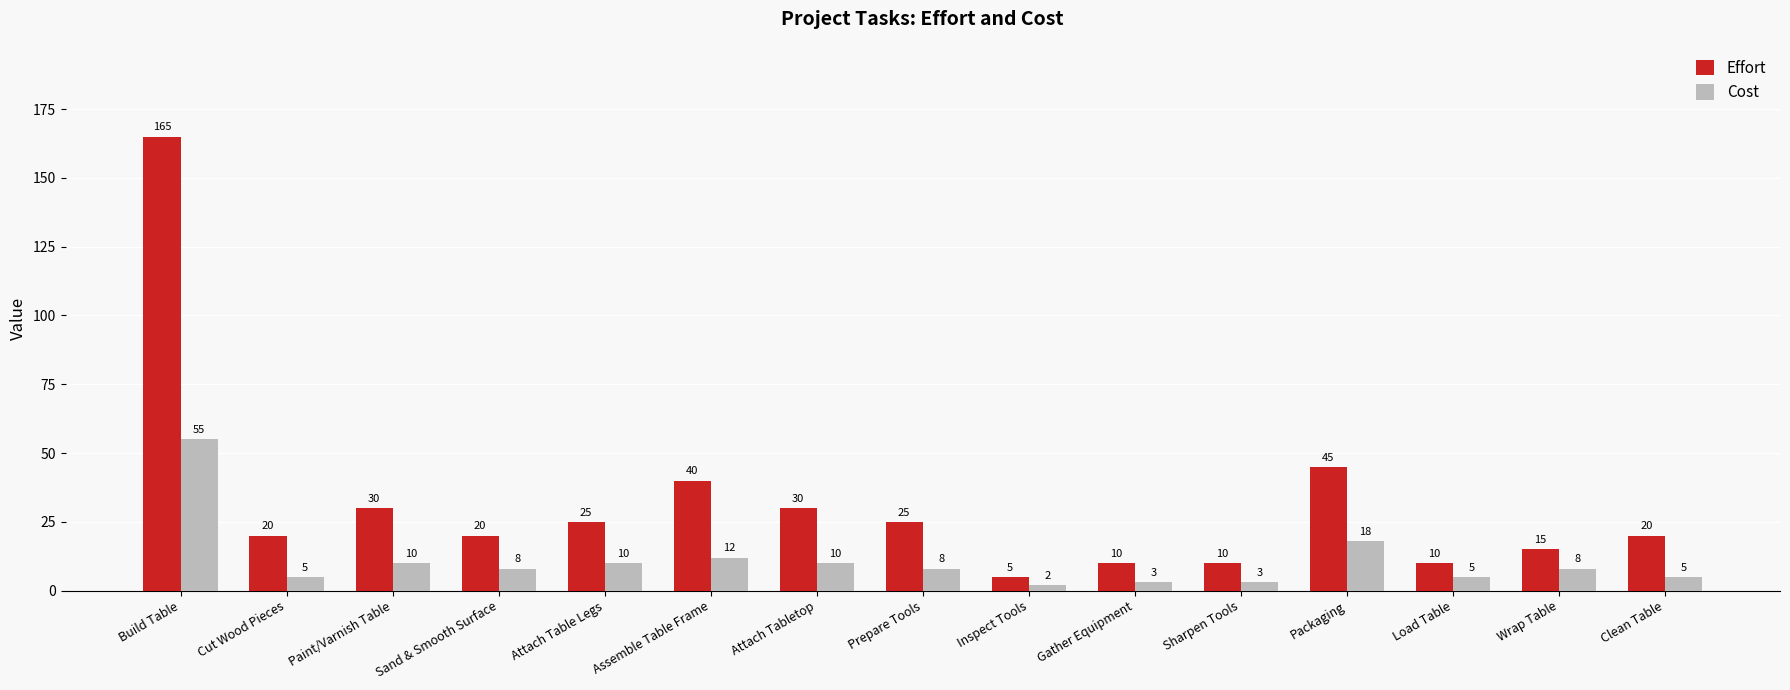

What are all the series names shown in the legend?

Effort, Cost